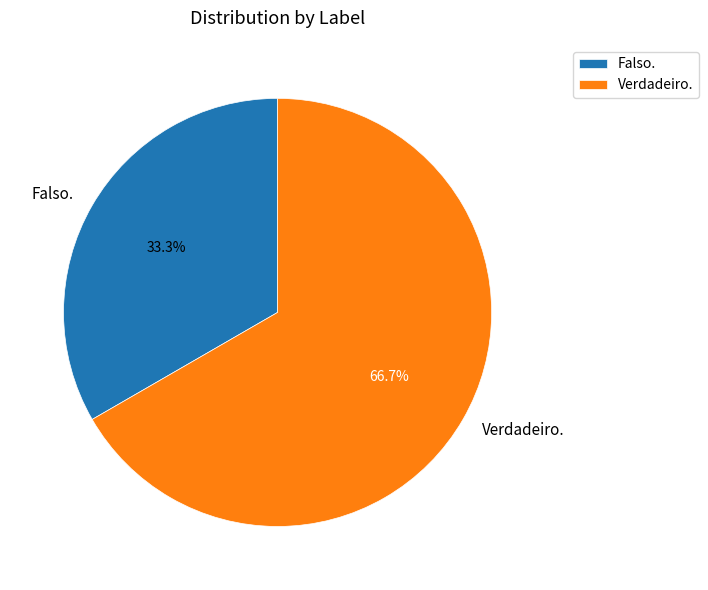

How many slices are in this pie chart?

2